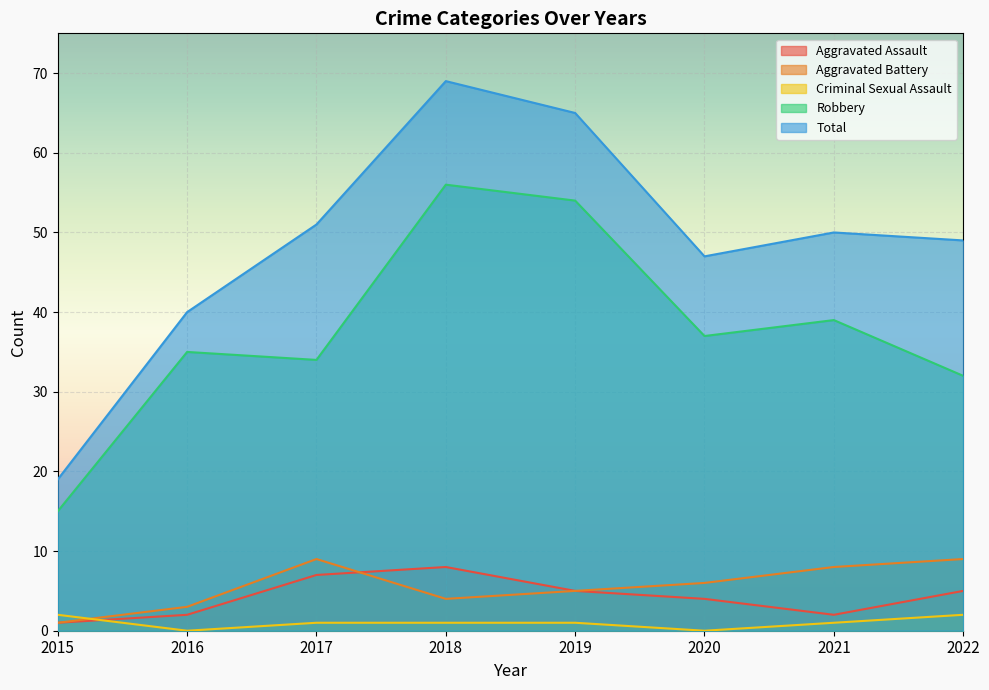

Reading left to right, list all the values displayed in this chart.

Aggravated Assault: 1	2	7	8	5	4	2	5
Aggravated Battery: 1	3	9	4	5	6	8	9
Criminal Sexual Assault: 2	0	1	1	1	0	1	2
Robbery: 15	35	34	56	54	37	39	32
Total: 19	40	51	69	65	47	50	49